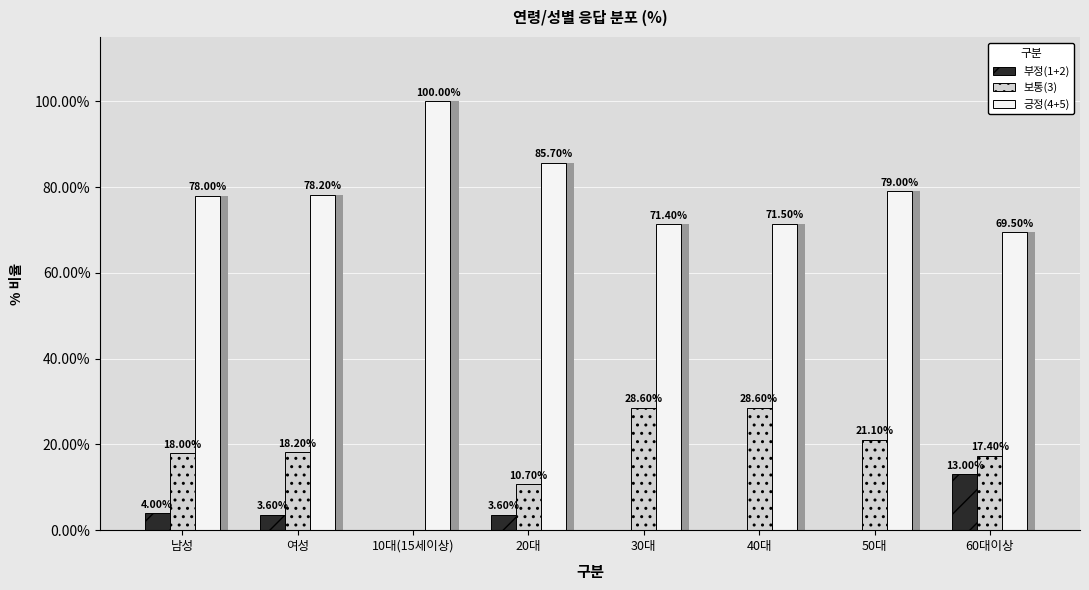

What is the difference between the second highest and second lowest values in the 보통(3) series?

17.9